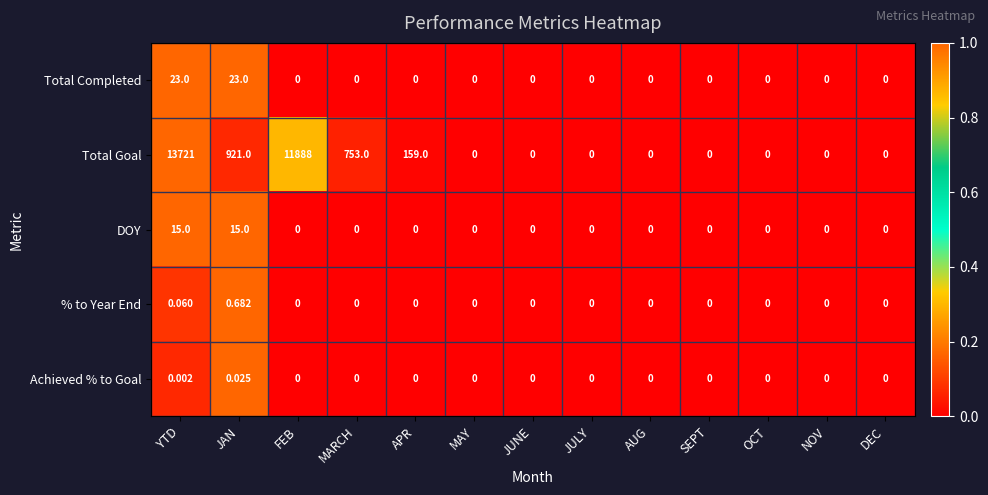

Rank the series at JAN from lowest to highest value.

Achieved % to Goal, % to Year End, DOY, Total Completed, Total Goal